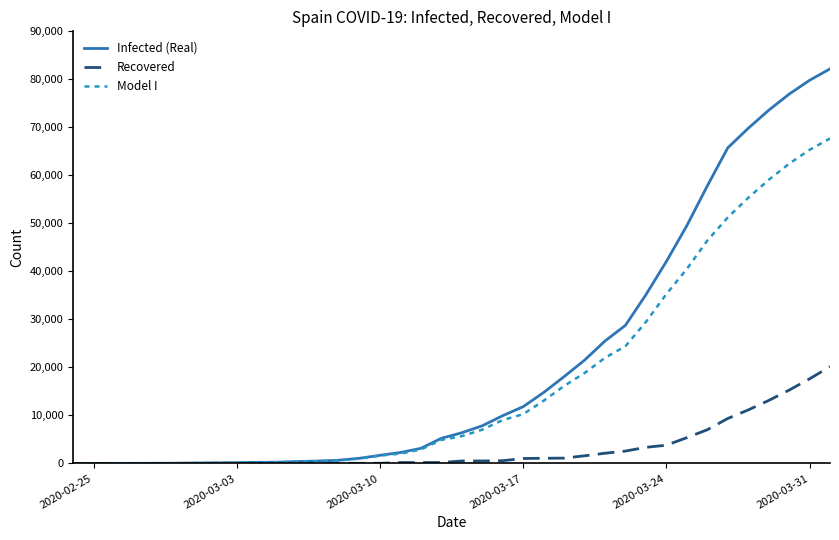

What is the maximum value shown in the chart?

82180